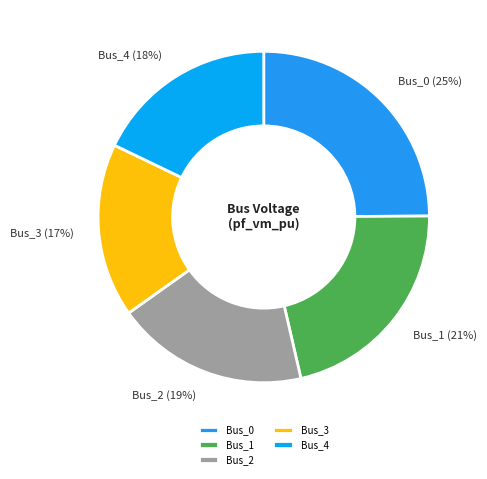

Is Bus_0 the majority of the pie?

No